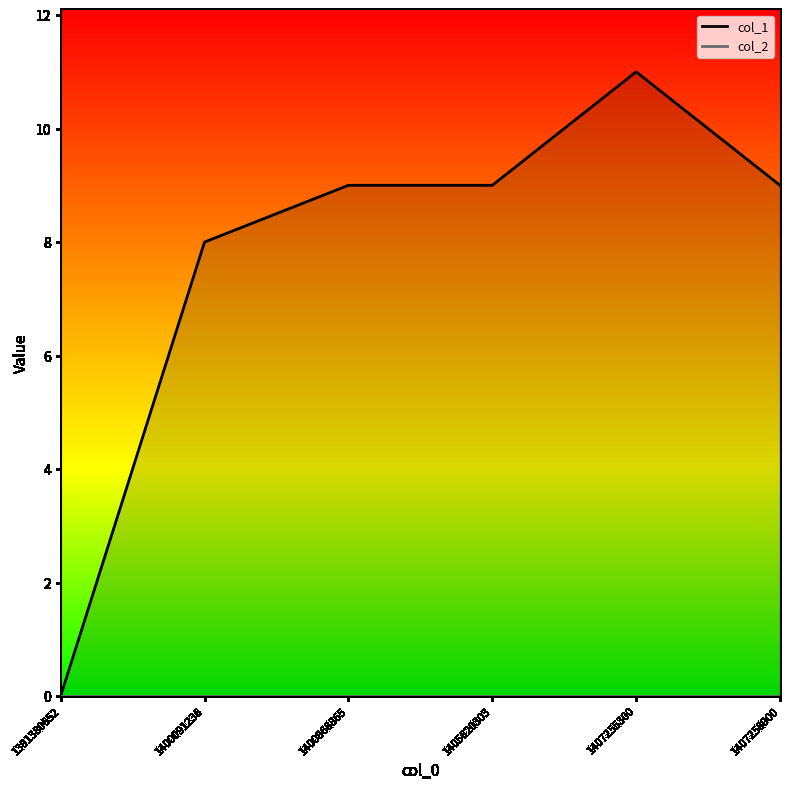

At which category does the data reach its first local peak?

1407255300